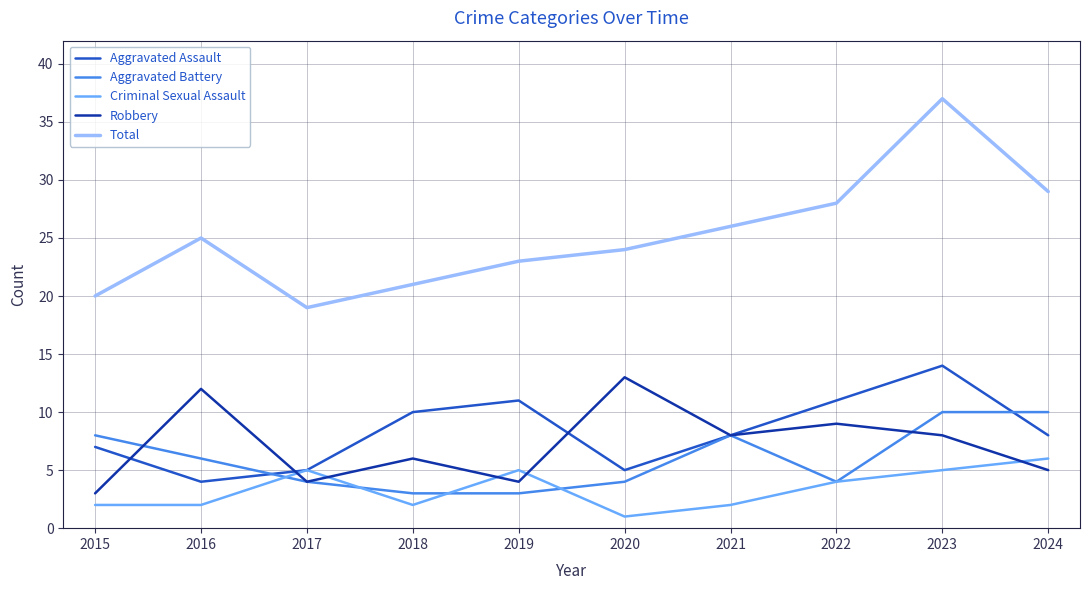

What is the difference between the highest and lowest values at 2017?

15